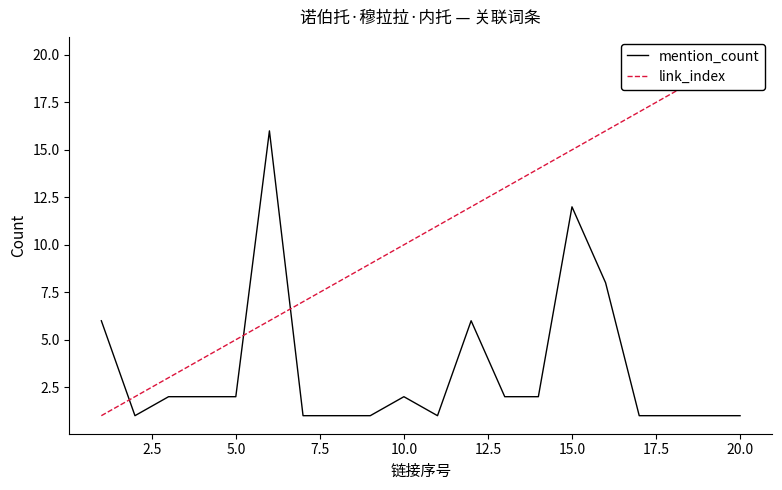

What is the maximum value for mention_count?

16